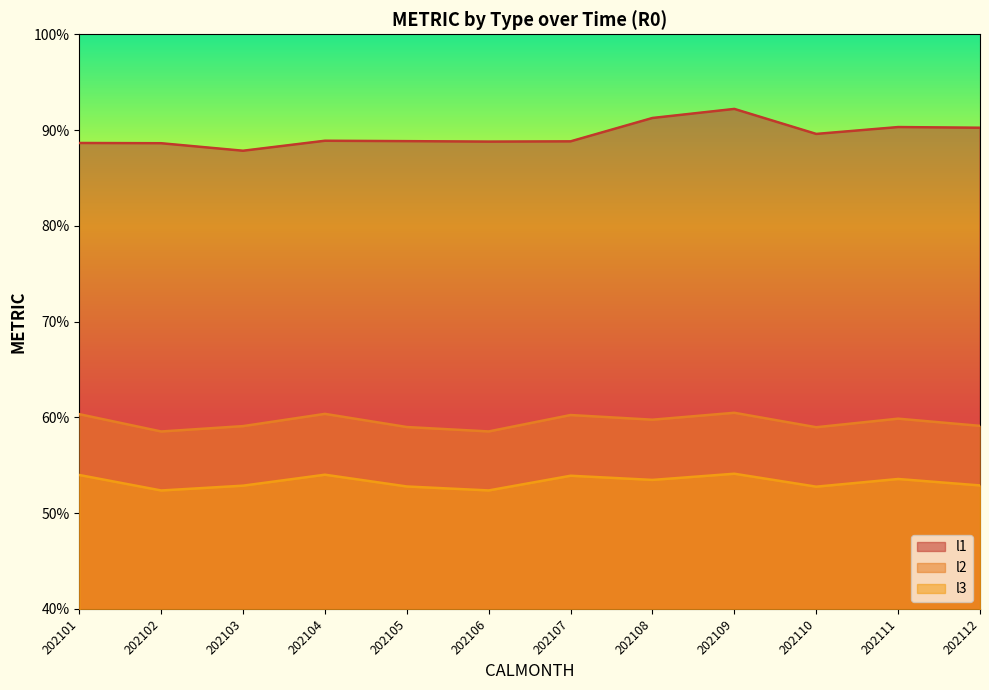

How many values in the l3 series exceed 53?

6